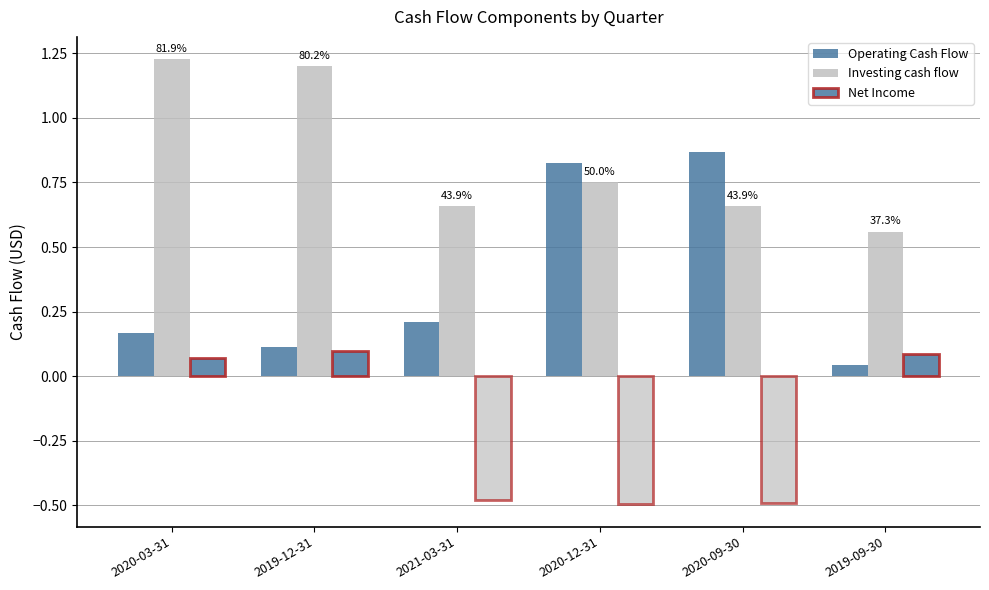

How many bars are there in each group?

3